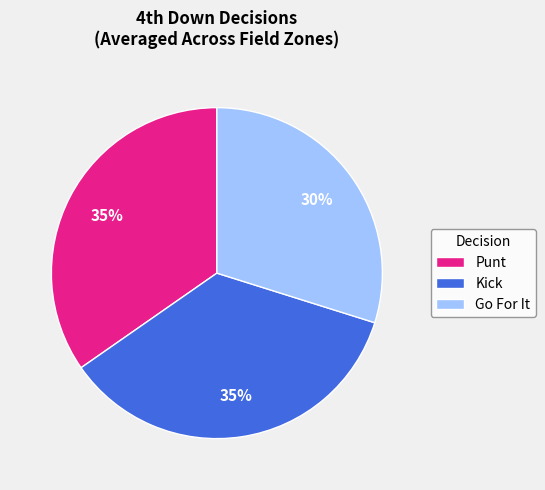

To the nearest percent, what is the combined percentage of Punt and Go For It?

65%